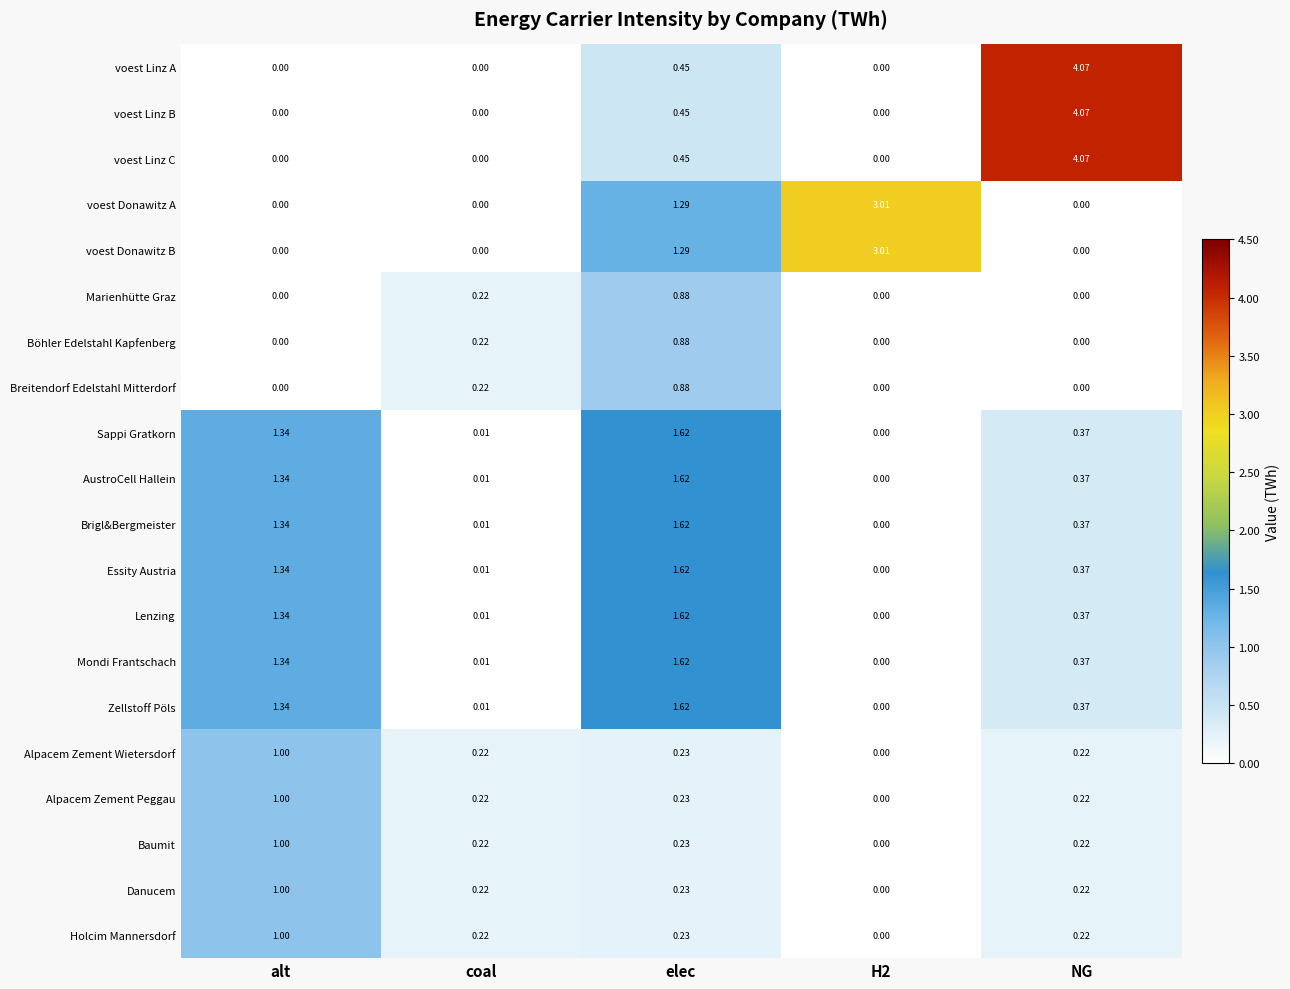

Which category has the highest value across all series?

NG